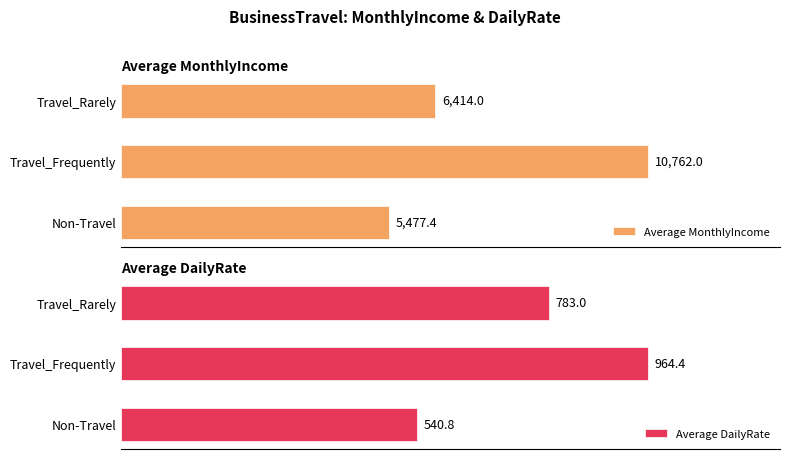

List the series in order of their peak value, lowest first.

Average DailyRate, Average MonthlyIncome